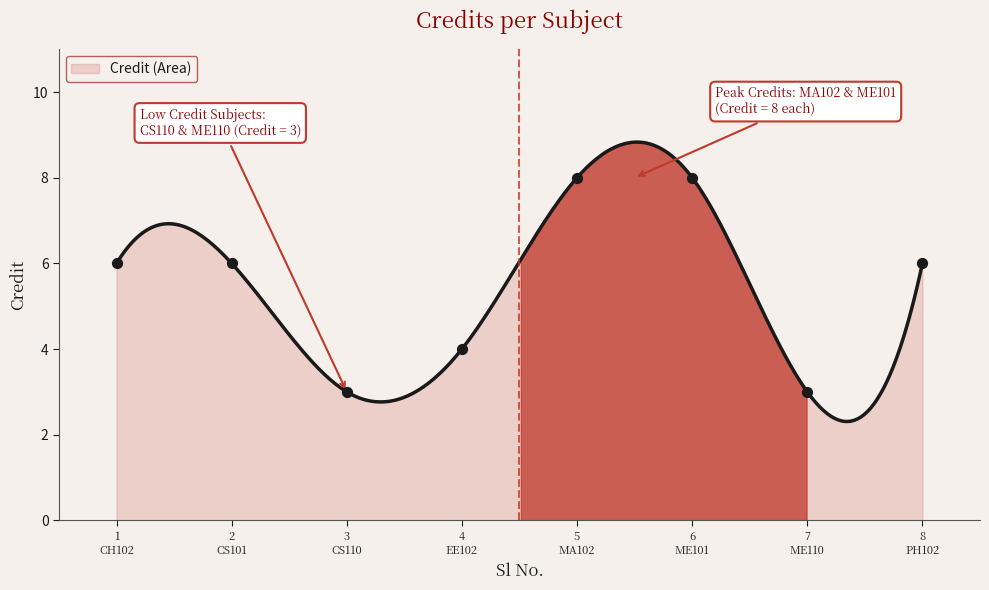

Which has a higher value, 6 ME101 or 3 CS110?

6 ME101